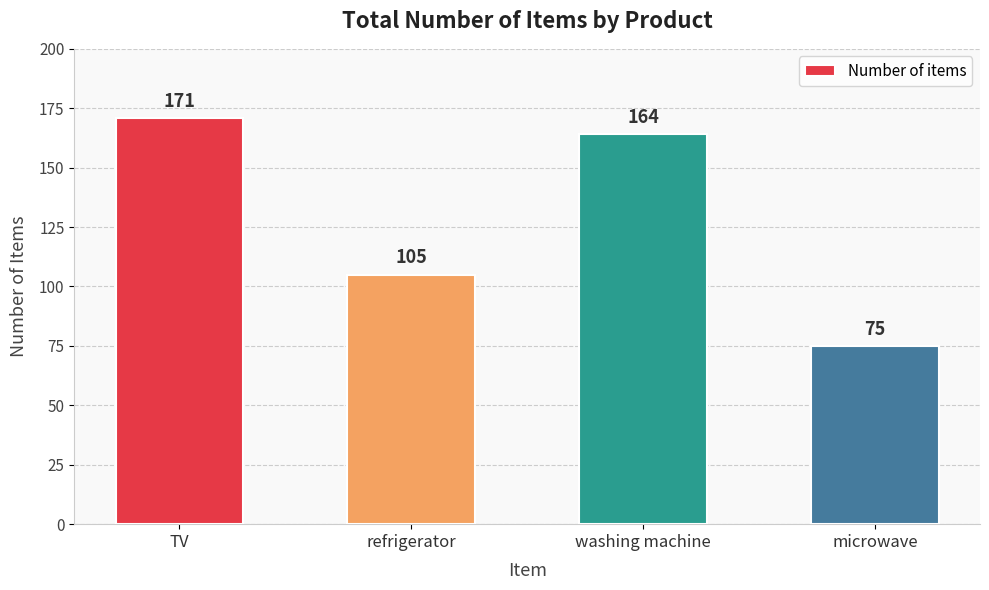

What is the greatest value displayed?

171